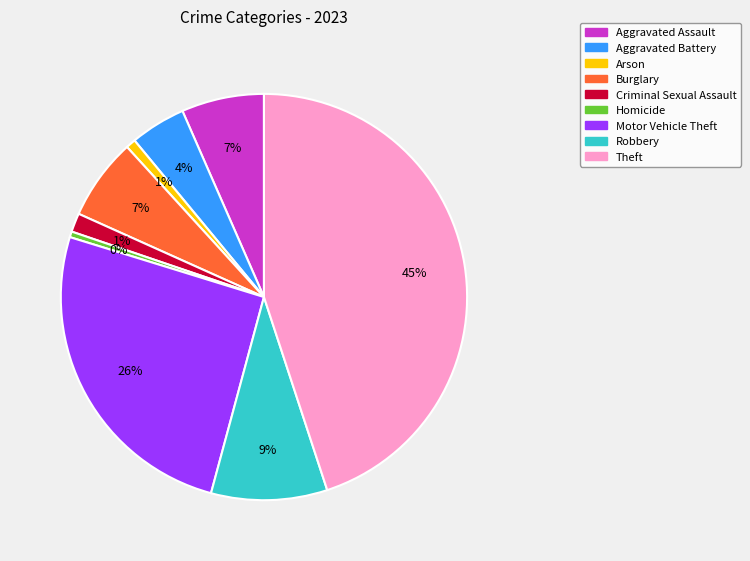

How many slices are in this pie chart?

9